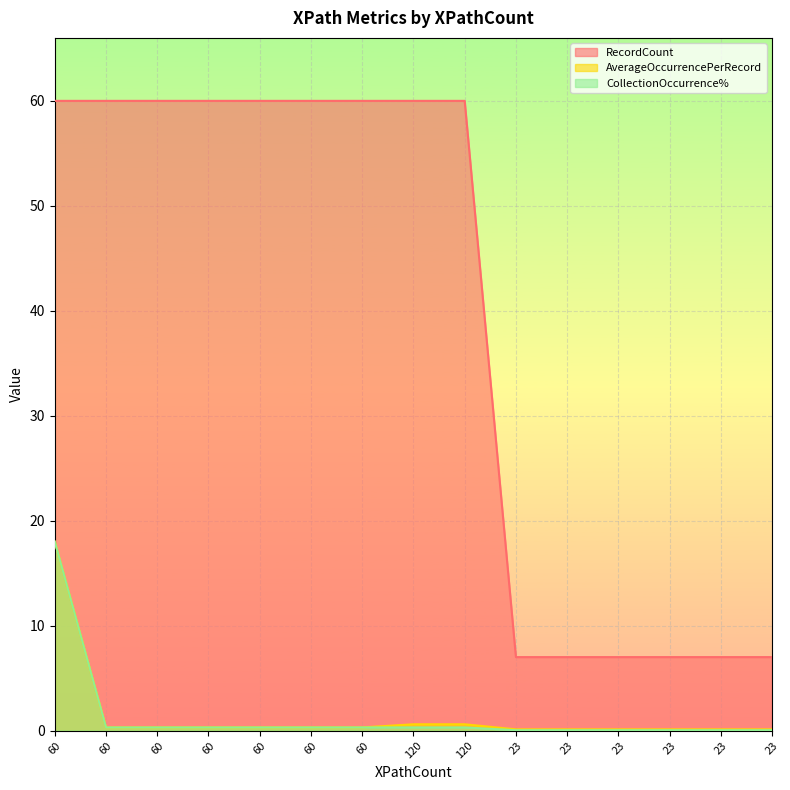

Reading right to left, list all the values displayed in this chart.

AverageOccurrencePerRecord: 23=0.1	23=0.1	23=0.1	23=0.1	23=0.1	23=0.1	120=0.6	120=0.6	60=0.3	60=0.3	60=0.3	60=0.3	60=0.3	60=0.3	60=18.0
CollectionOccurrence%: 23=0.0	23=0.0	23=0.0	23=0.0	23=0.0	23=0.0	120=0.3	120=0.3	60=0.3	60=0.3	60=0.3	60=0.3	60=0.3	60=0.3	60=18.0
RecordCount: 23=7.0	23=7.0	23=7.0	23=7.0	23=7.0	23=7.0	120=60.0	120=60.0	60=60.0	60=60.0	60=60.0	60=60.0	60=60.0	60=60.0	60=60.0